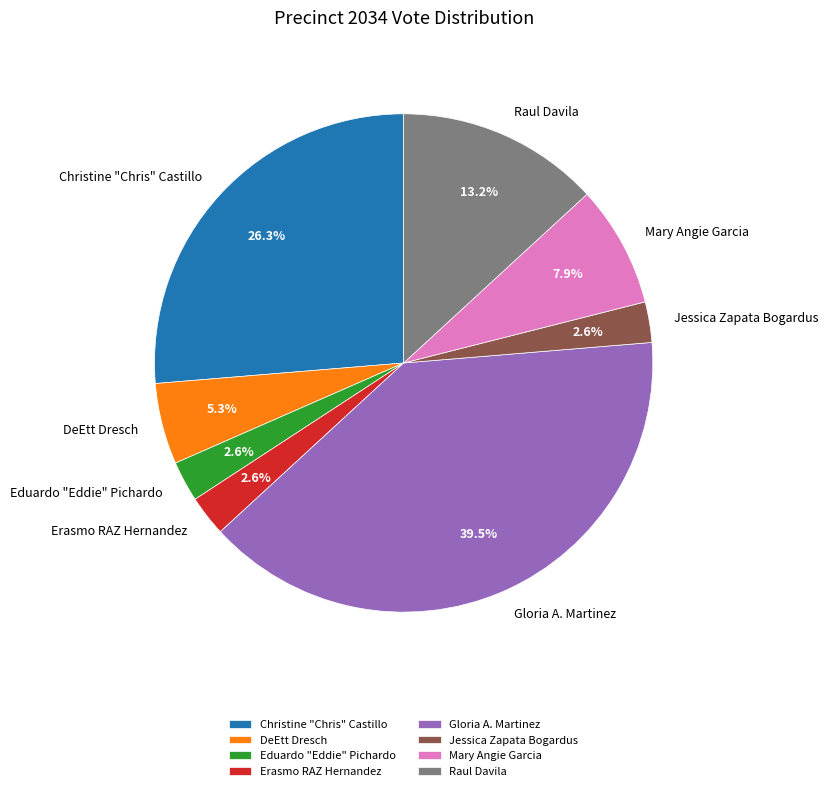

Which has a higher value, Gloria A. Martinez or Erasmo RAZ Hernandez?

Gloria A. Martinez